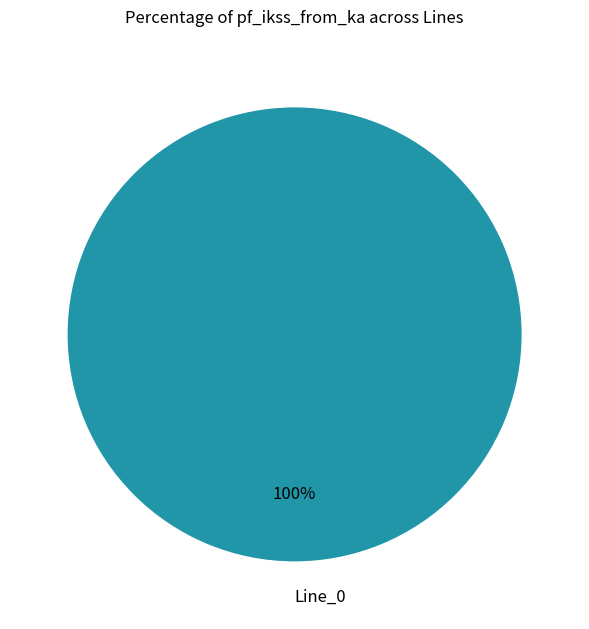

Rank the categories by value from highest to lowest.

Line_0